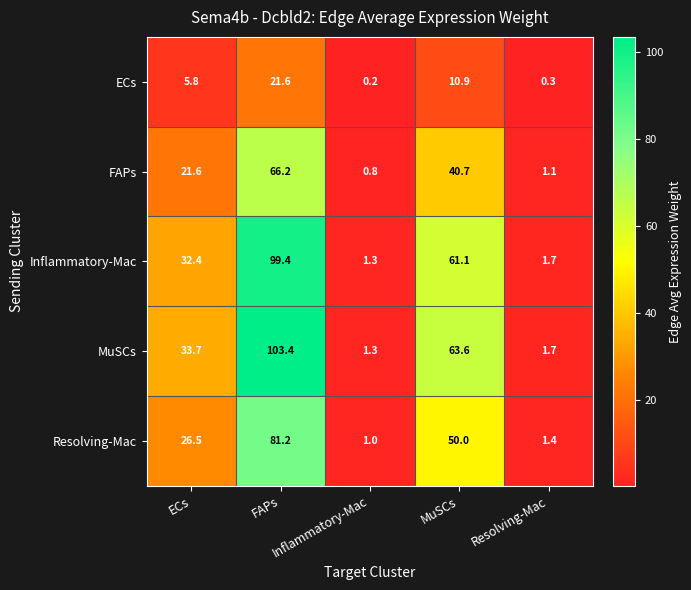

What is the maximum value shown in the chart?

103.4